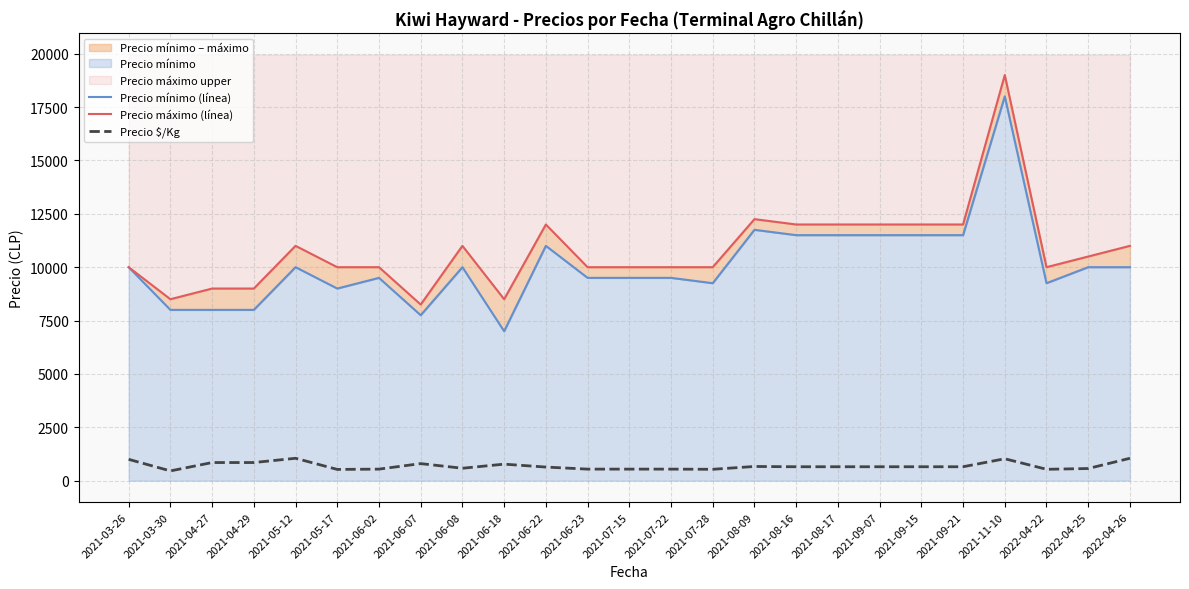

What is the difference between the Precio mínimo (línea) values at 2021-07-28 and 2021-04-27?

1250